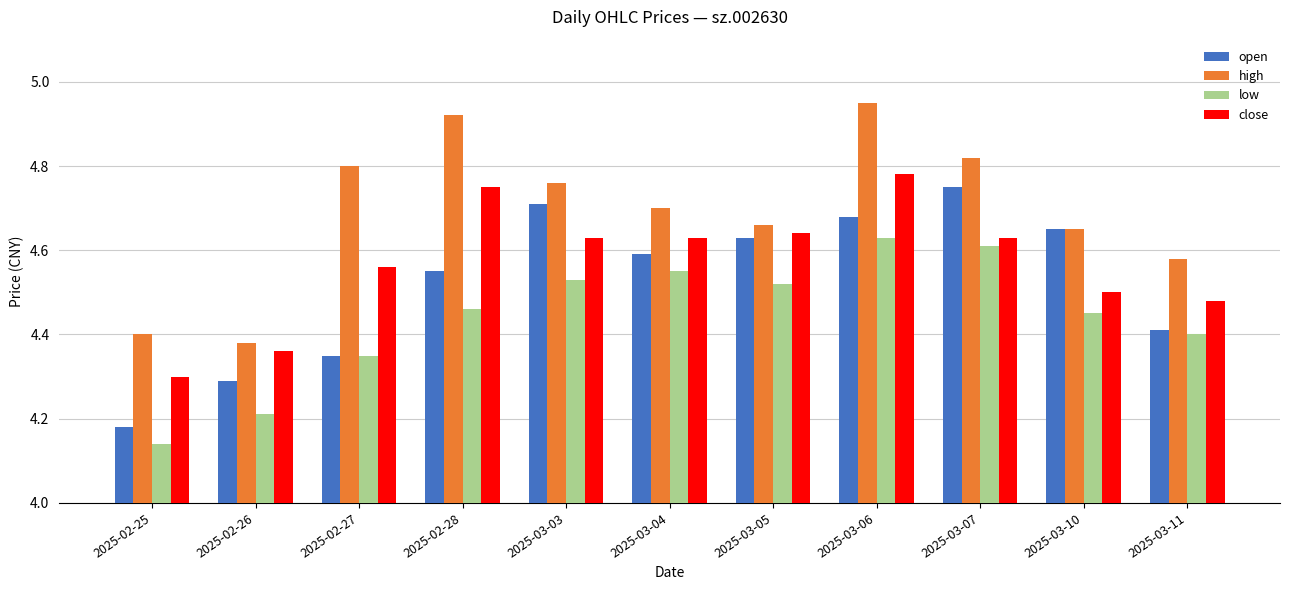

How many bars are there in total?

44